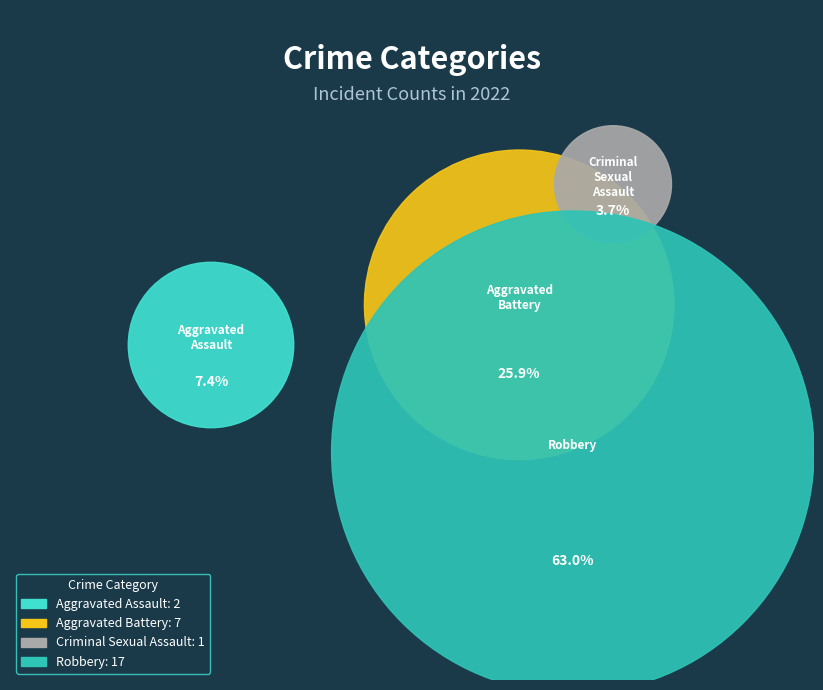

To the nearest percent, what is the combined percentage of Homicide and Aggravated Assault?

7%